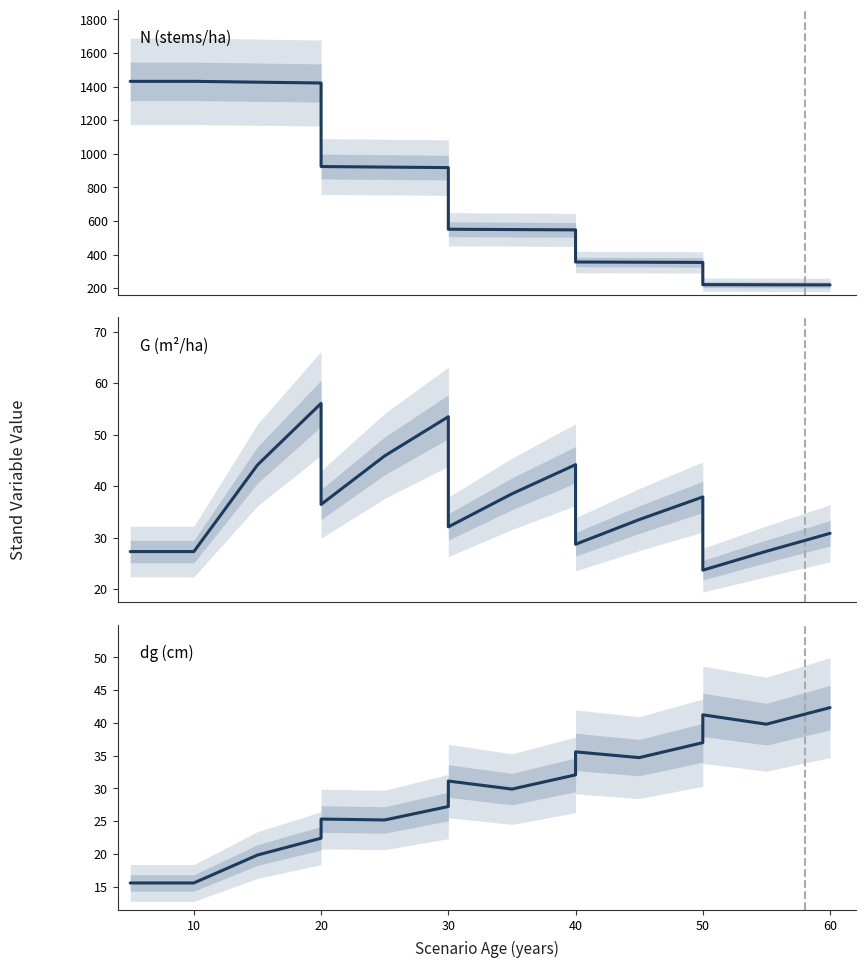

Which series has the largest range (max minus min)?

N